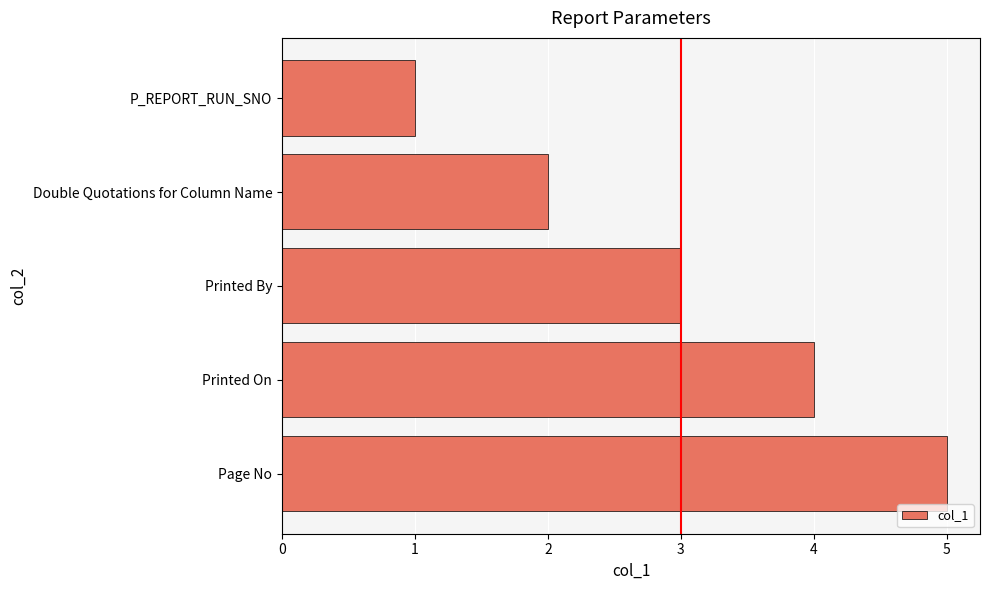

How many data points are less than 3?

2